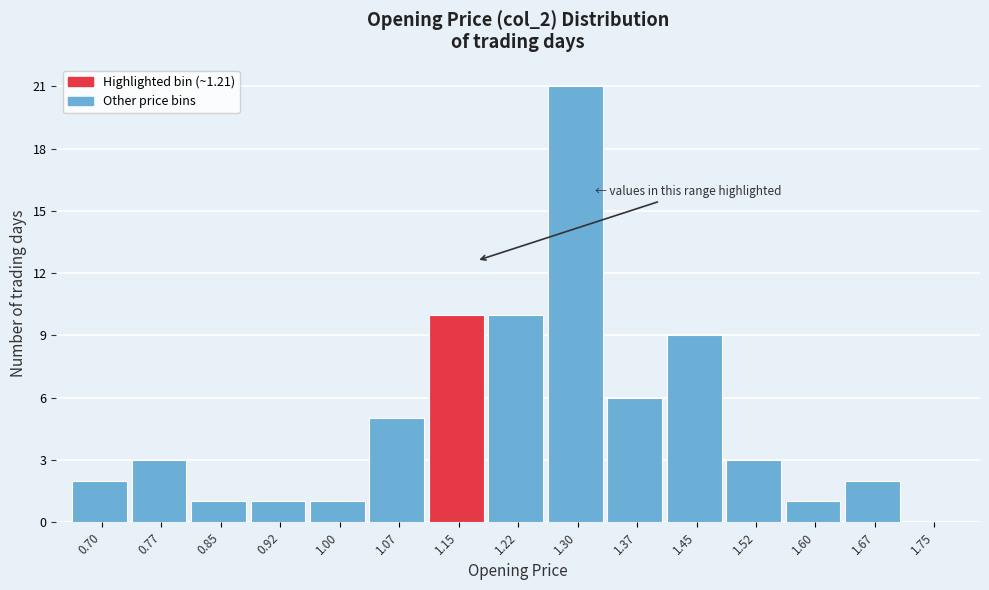

Reading right to left, extract all data points from this chart.

1.75=0	1.67=2	1.60=1	1.52=3	1.45=9	1.37=6	1.30=21	1.22=10	1.15=10	1.07=5	1.00=1	0.92=1	0.85=1	0.77=3	0.70=2